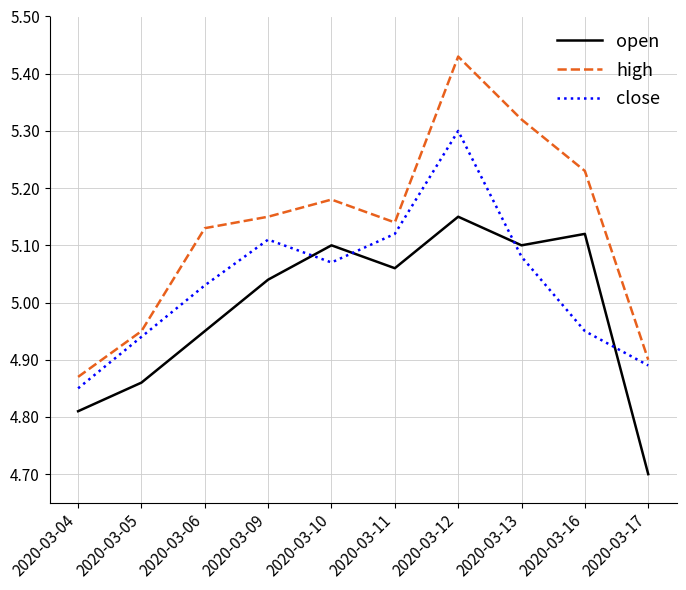

Is this an area chart (filled region under the line)?

No